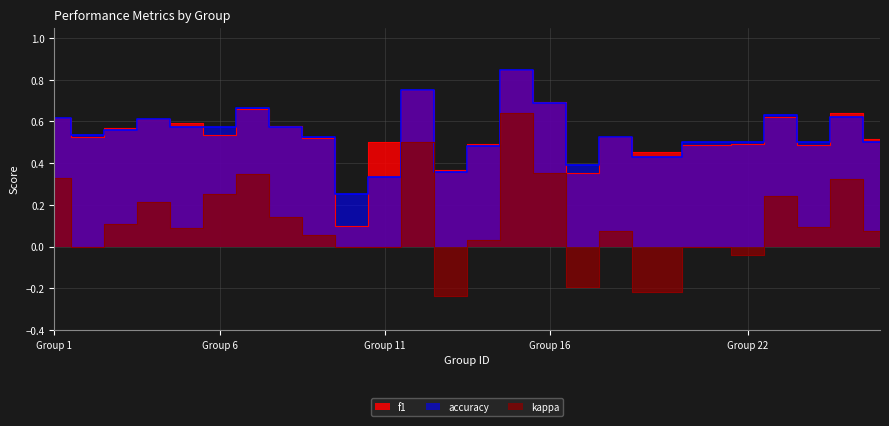

True or false: accuracy has a value of 0.7 at 7.

True